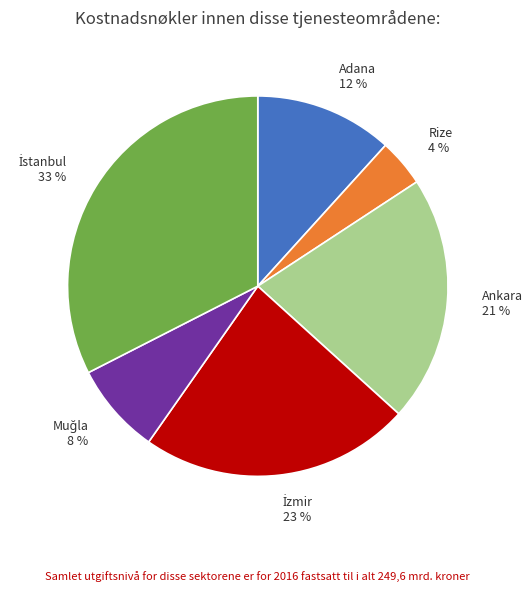

Between Rize and Ankara, which is larger?

Ankara